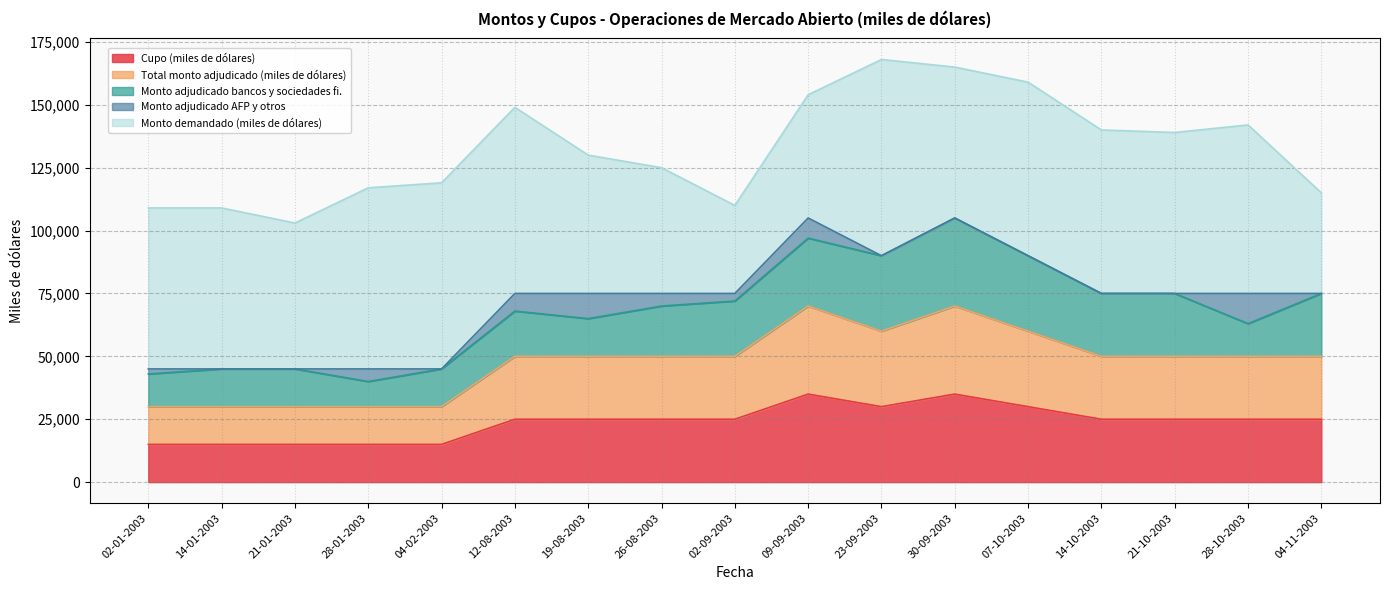

Reading left to right, list all the values displayed in this chart.

Cupo (miles de dólares): 02-01-2003=15000	14-01-2003=15000	21-01-2003=15000	28-01-2003=15000	04-02-2003=15000	12-08-2003=25000	19-08-2003=25000	26-08-2003=25000	02-09-2003=25000	09-09-2003=35000	23-09-2003=30000	30-09-2003=35000	07-10-2003=30000	14-10-2003=25000	21-10-2003=25000	28-10-2003=25000	04-11-2003=25000
Total monto adjudicado (miles de dólares): 02-01-2003=15000	14-01-2003=15000	21-01-2003=15000	28-01-2003=15000	04-02-2003=15000	12-08-2003=25000	19-08-2003=25000	26-08-2003=25000	02-09-2003=25000	09-09-2003=35000	23-09-2003=30000	30-09-2003=35000	07-10-2003=30000	14-10-2003=25000	21-10-2003=25000	28-10-2003=25000	04-11-2003=25000
Monto adjudicado bancos y sociedades fi.: 02-01-2003=13000	14-01-2003=15000	21-01-2003=15000	28-01-2003=10000	04-02-2003=15000	12-08-2003=18000	19-08-2003=15000	26-08-2003=20000	02-09-2003=22000	09-09-2003=27000	23-09-2003=30000	30-09-2003=35000	07-10-2003=30000	14-10-2003=25000	21-10-2003=25000	28-10-2003=13000	04-11-2003=25000
Monto adjudicado AFP y otros: 02-01-2003=2000	14-01-2003=0	21-01-2003=0	28-01-2003=5000	04-02-2003=0	12-08-2003=7000	19-08-2003=10000	26-08-2003=5000	02-09-2003=3000	09-09-2003=8000	23-09-2003=0	30-09-2003=0	07-10-2003=0	14-10-2003=0	21-10-2003=0	28-10-2003=12000	04-11-2003=0
Monto demandado (miles de dólares): 02-01-2003=64000	14-01-2003=64000	21-01-2003=58000	28-01-2003=72000	04-02-2003=74000	12-08-2003=74000	19-08-2003=55000	26-08-2003=50000	02-09-2003=35000	09-09-2003=49000	23-09-2003=78000	30-09-2003=60000	07-10-2003=69000	14-10-2003=65000	21-10-2003=64000	28-10-2003=67000	04-11-2003=40000